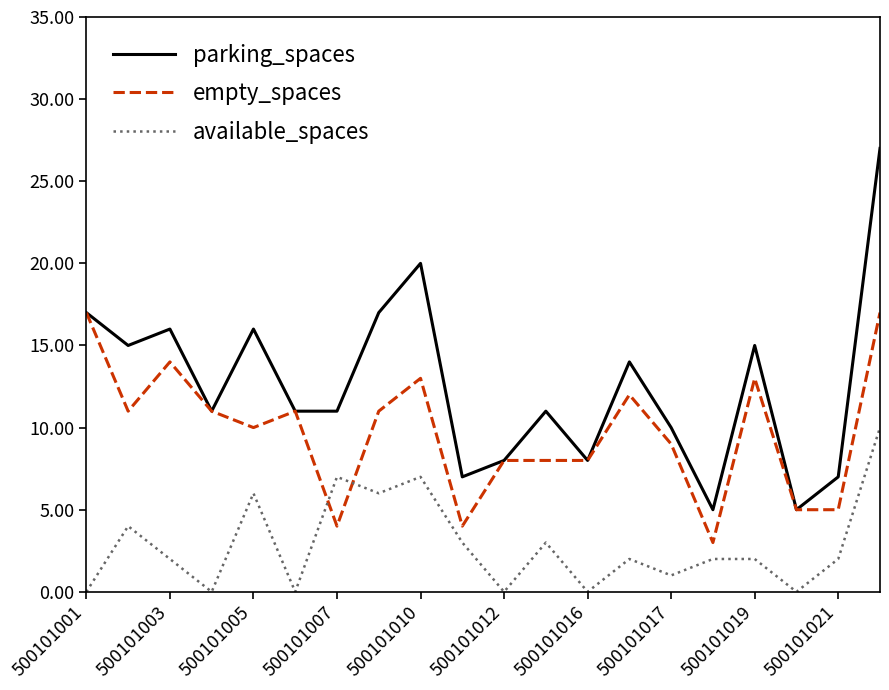

Which series has the widest spread of values?

parking_spaces